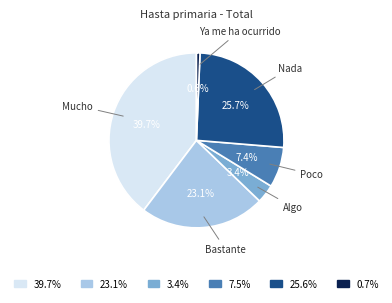

How many segments does this pie chart have?

6